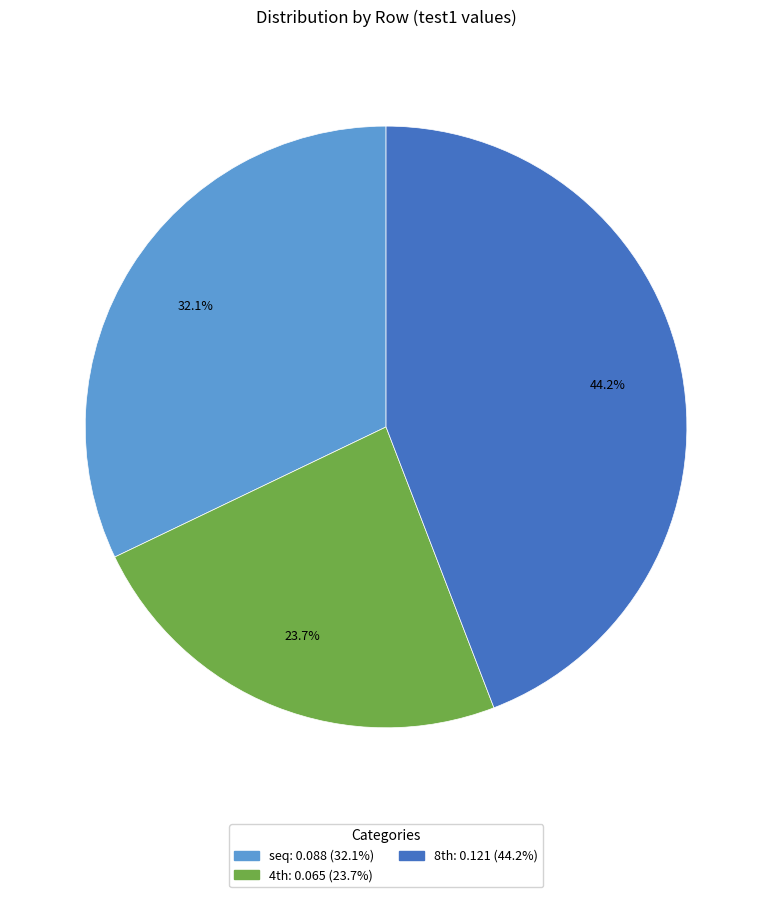

Which category has the biggest portion of the pie?

8th